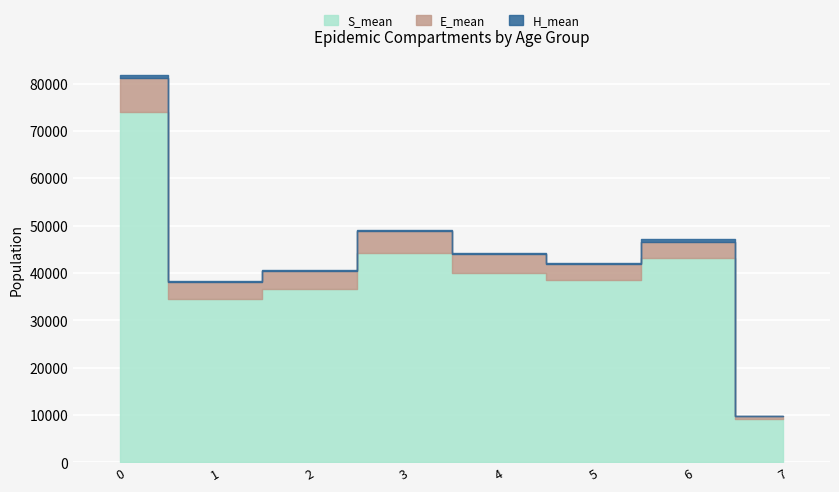

How many data points in H_mean are less than 290?

4